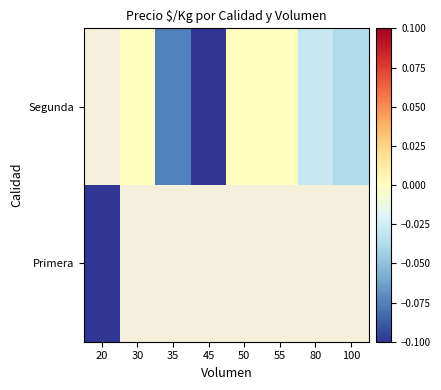

At 45, list the series in order from largest to smallest.

Segunda, Primera